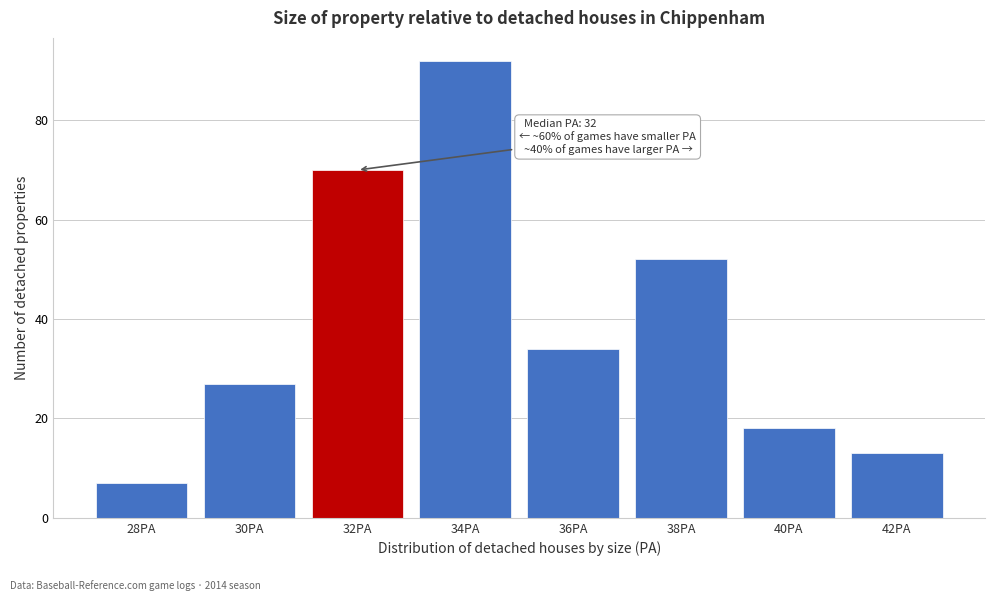

Reading left to right, list all the values displayed in this chart.

7	27	70	92	34	52	18	13